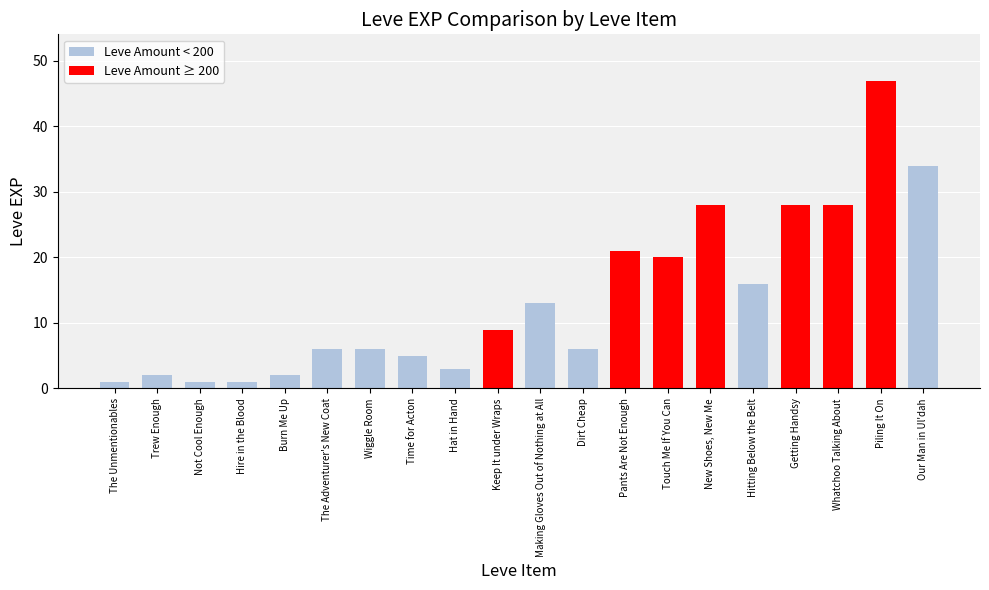

What is the label of the 16th bar from the right?

Burn Me Up